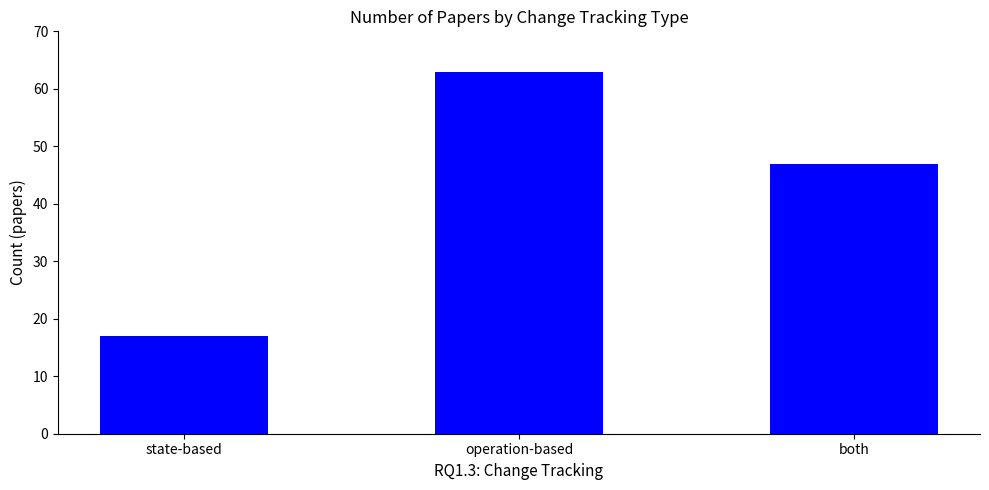

Rank the categories by value from highest to lowest.

operation-based, both, state-based